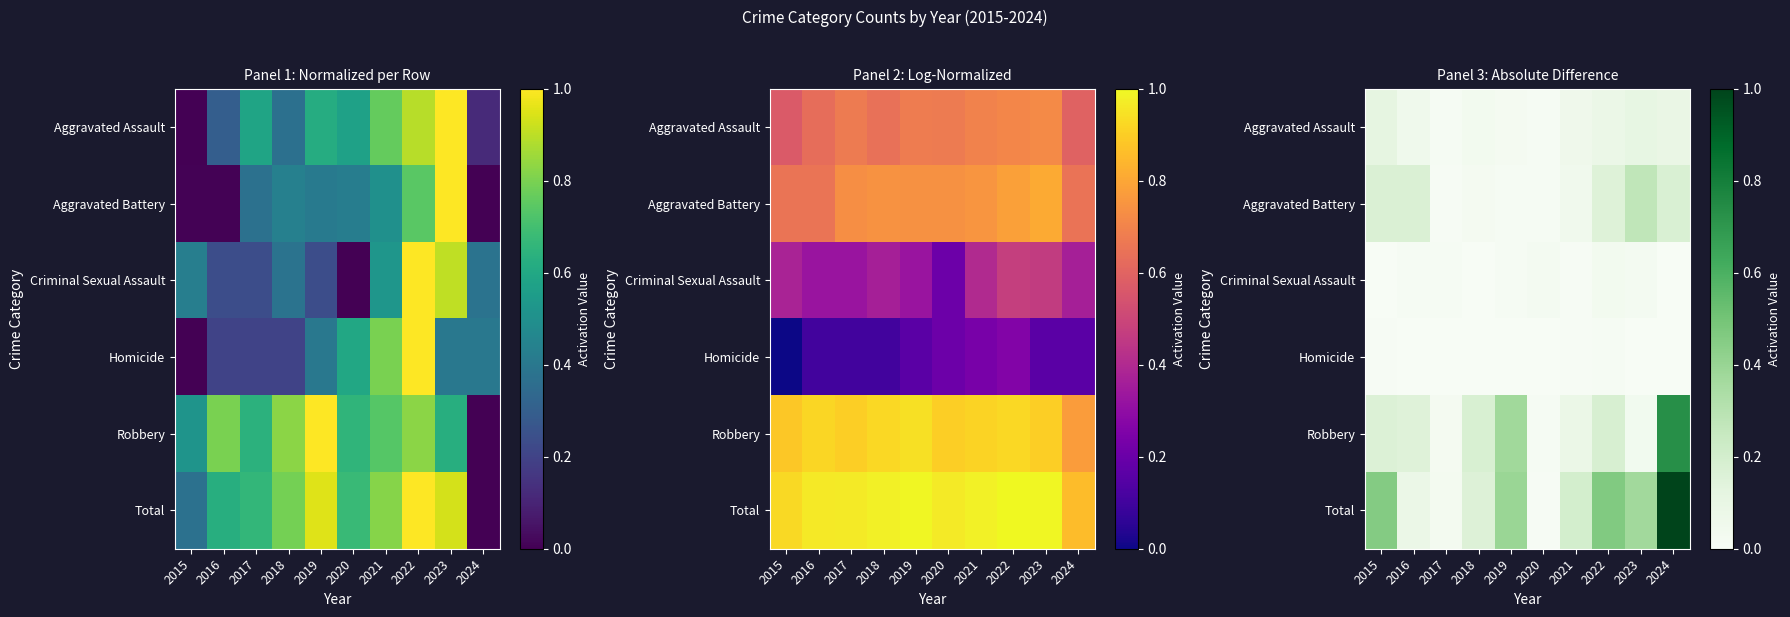

Is the value of Homicide at 2020 greater than the value of Aggravated Assault at 2021?

No